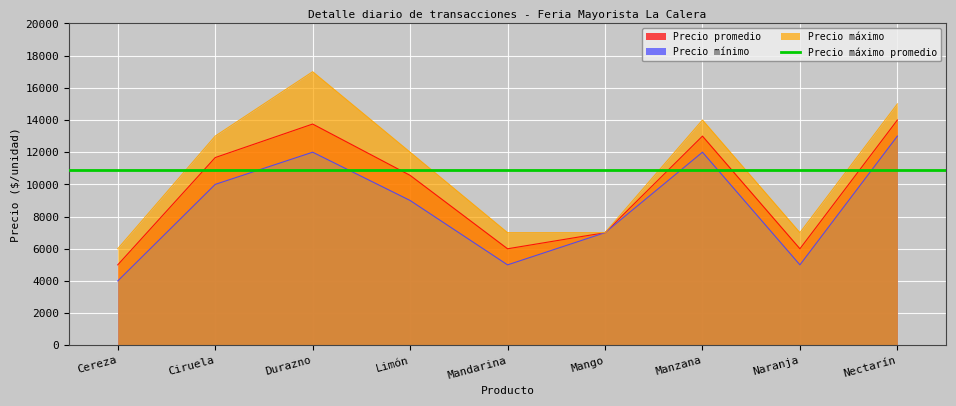

How many lines are shown in the chart?

3